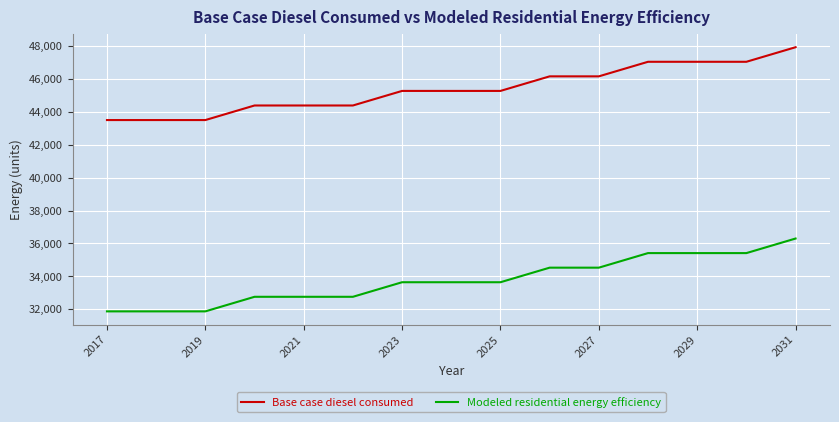

True or false: Modeled residential energy efficiency and Base case diesel consumed cross at least once.

False